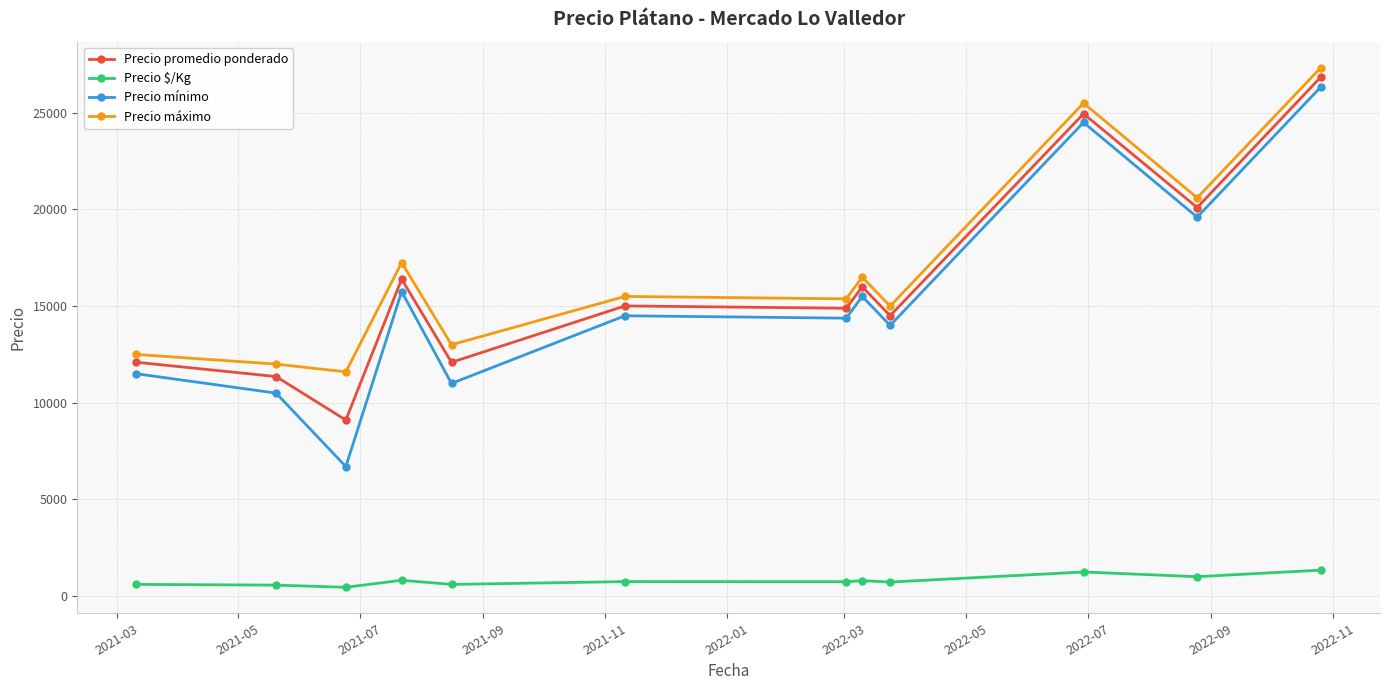

True or false: Precio promedio ponderado and Precio $/Kg intersect in this chart.

False